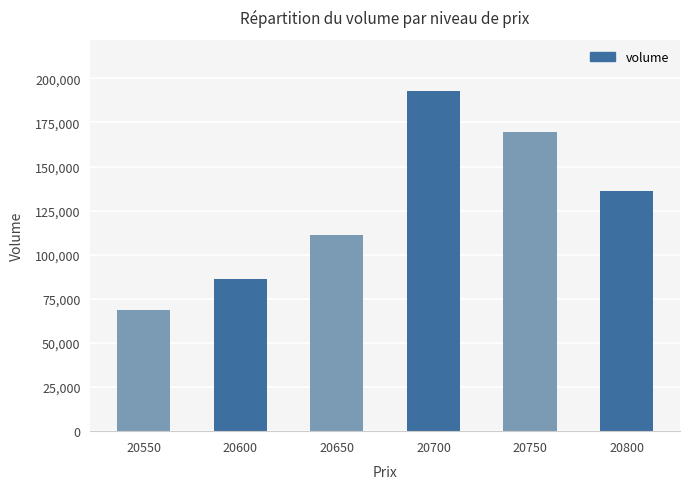

Rank the categories by value from lowest to highest.

20550, 20600, 20650, 20800, 20750, 20700